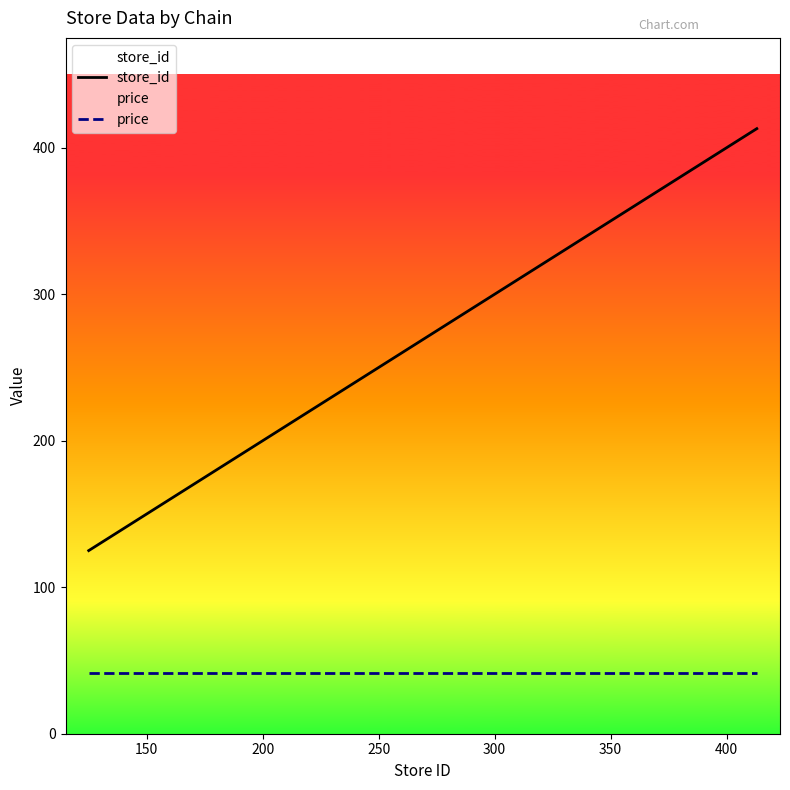

What is the maximum value shown in the chart?

413.0